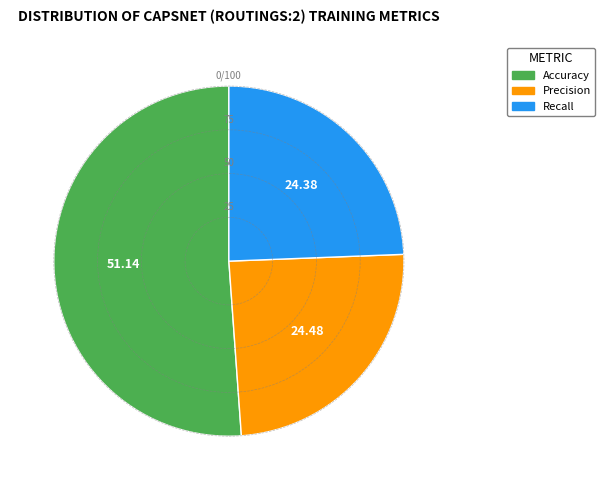

Between Precision and Accuracy, which is larger?

Accuracy